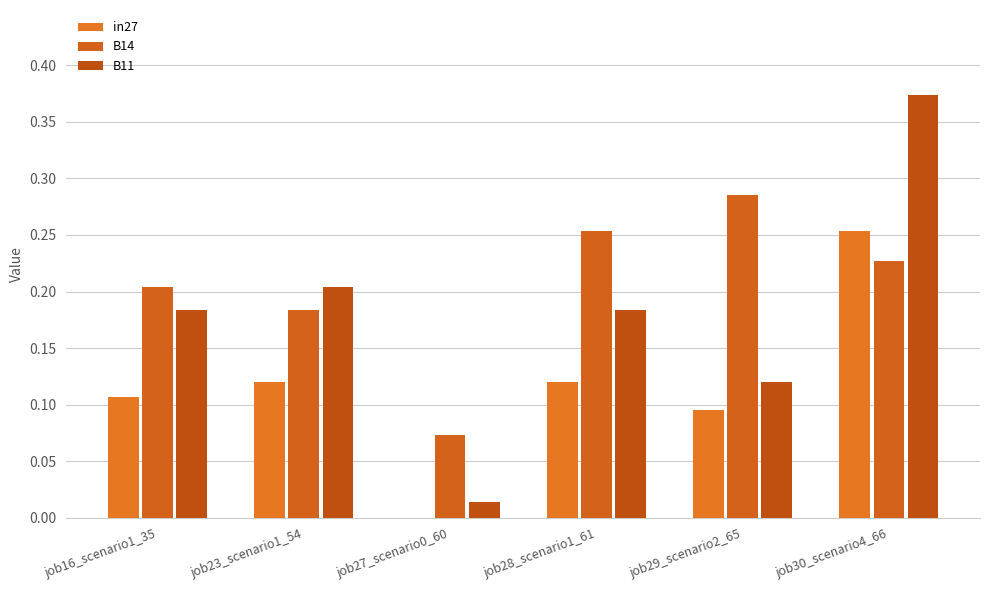

What is the difference between the maximum and minimum values in the in27 series?

0.3